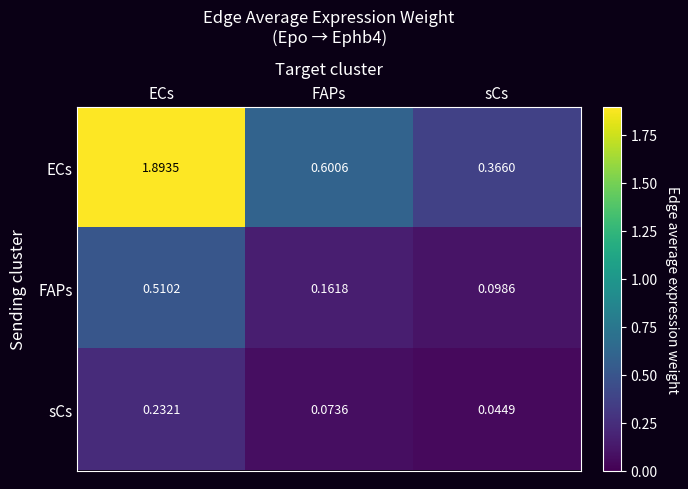

At which category is the sum across all series the highest?

ECs